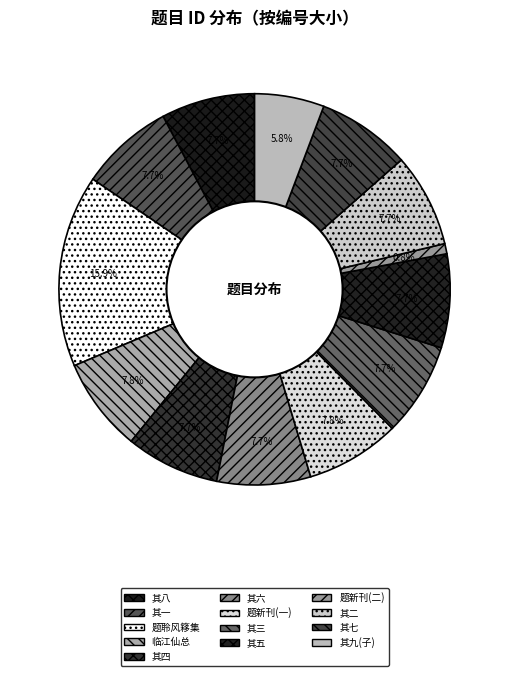

Which category has the biggest portion of the pie?

题聆风簃集